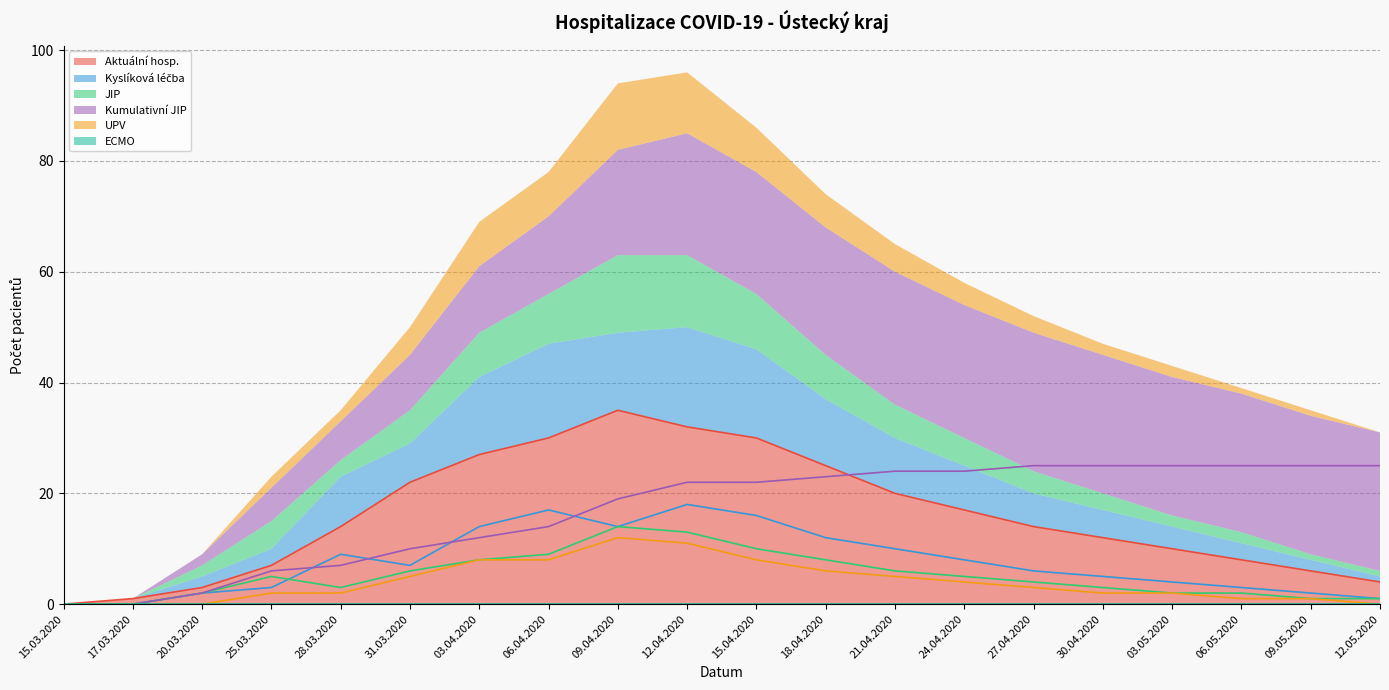

The value of Kyslíková léčba at 12.05.2020 is 1. True or false?

False